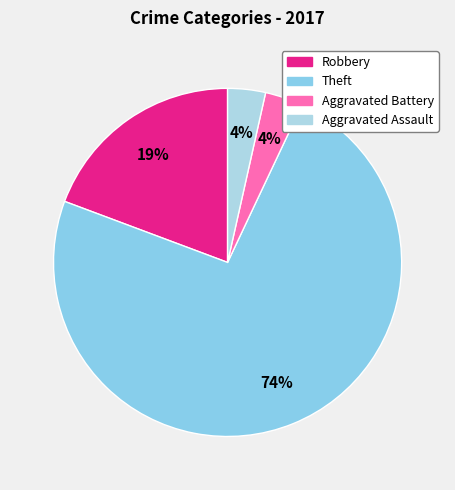

Does Theft represent more than half of the total?

Yes